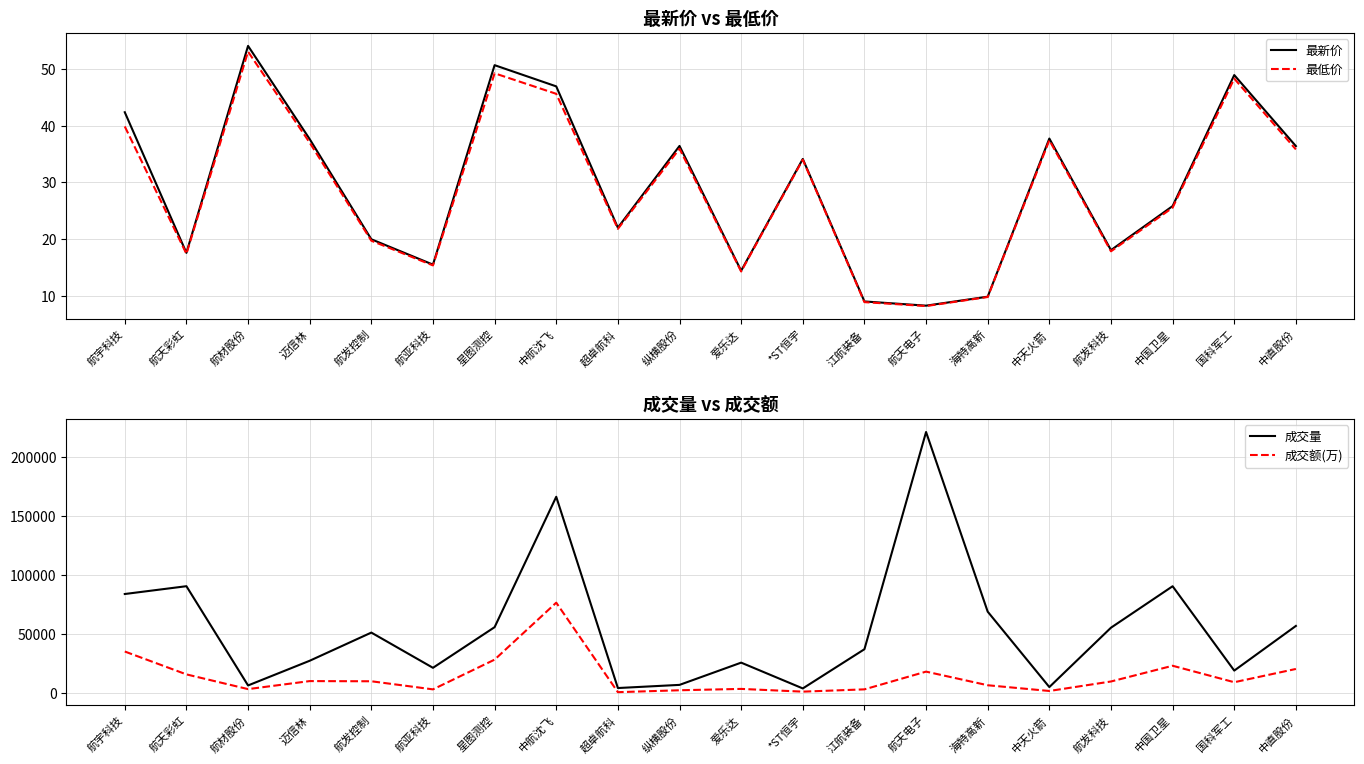

True or false: 最低价 and 最新价 intersect in this chart.

False